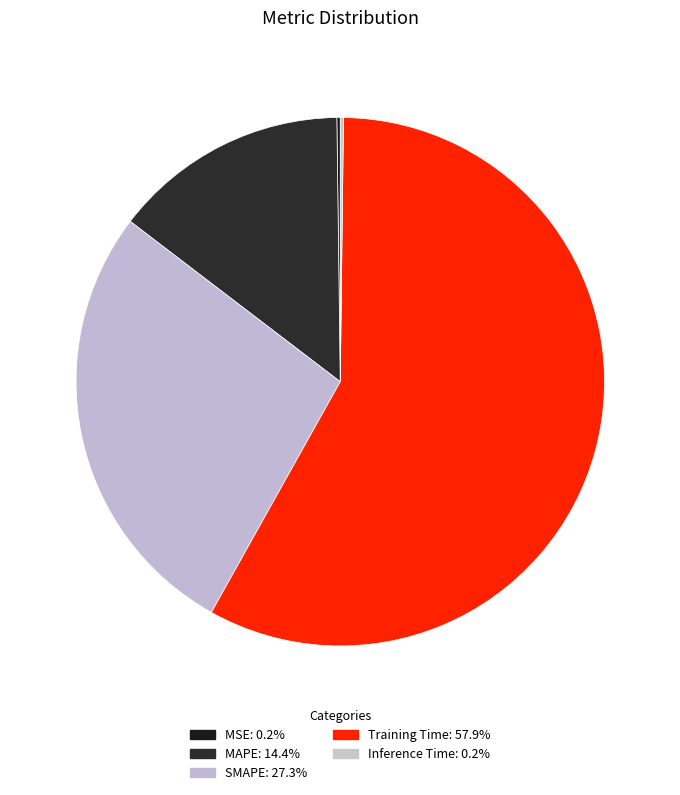

Rank the categories by value from lowest to highest.

Inference Time, MSE, MAPE, SMAPE, Training Time